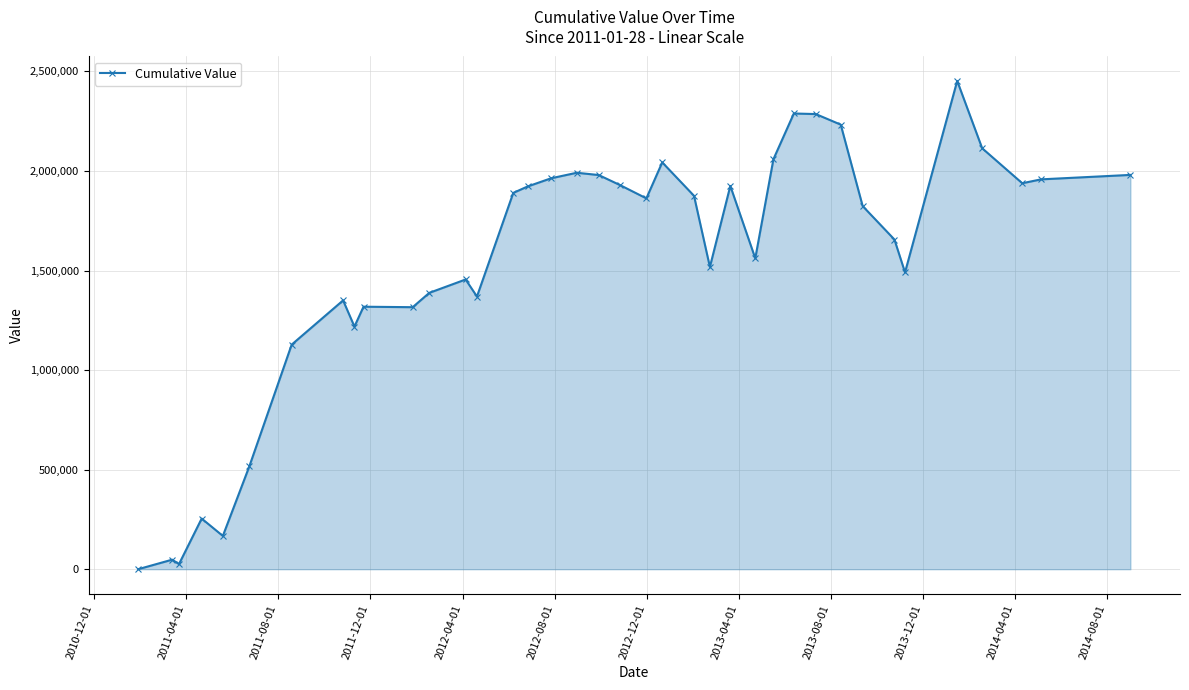

True or false: there are more than 1 points higher than both neighbors.

True